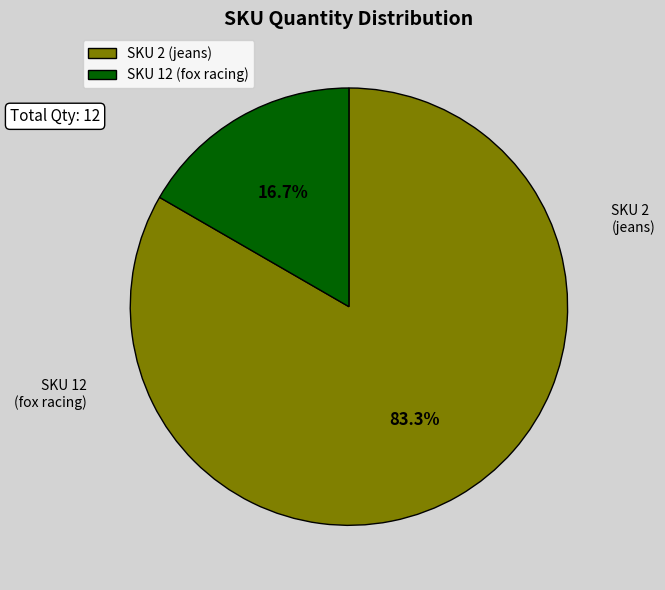

What is the majority slice?

SKU 2